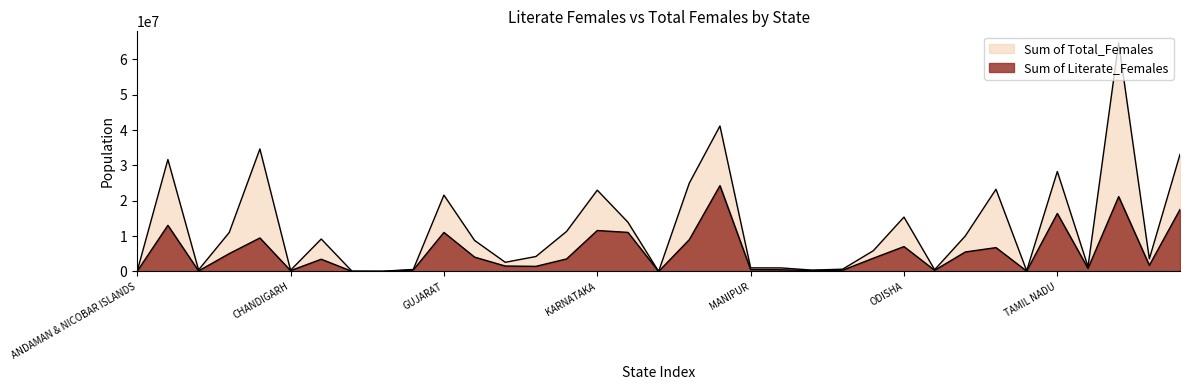

Rank the categories by Sum of Literate_Females value from highest to lowest.

MAHARASHTRA, UTTAR PRADESH, WEST BENGAL, TAMIL NADU, ANDHRA PRADESH, KARNATAKA, KERALA, GUJARAT, BIHAR, MADHYA PRADESH, ODISHA, RAJASTHAN, PUNJAB, ASSAM, HARYANA, NCT OF DELHI, JHARKHAND, CHHATTISGARH, UTTARAKHAND, HIMACHAL PRADESH, JAMMU & KASHMIR, TRIPURA, MANIPUR, MEGHALAYA, GOA, NAGALAND, PUDUCHERRY, MIZORAM, CHANDIGARH, ARUNACHAL PRADESH, SIKKIM, ANDAMAN & NICOBAR ISLANDS, DADRA & NAGAR HAVELI, DAMAN & DIU, LAKSHADWEEP